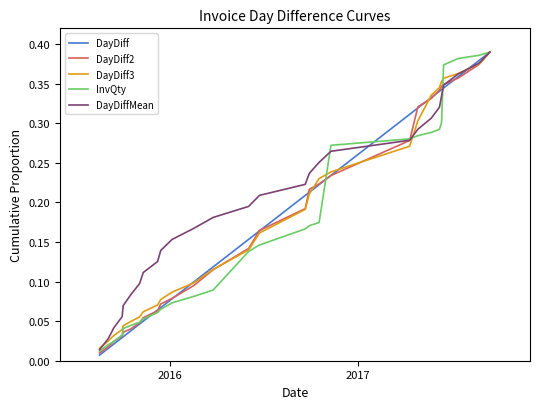

Which series has the largest total across all categories?

DayDiffMean